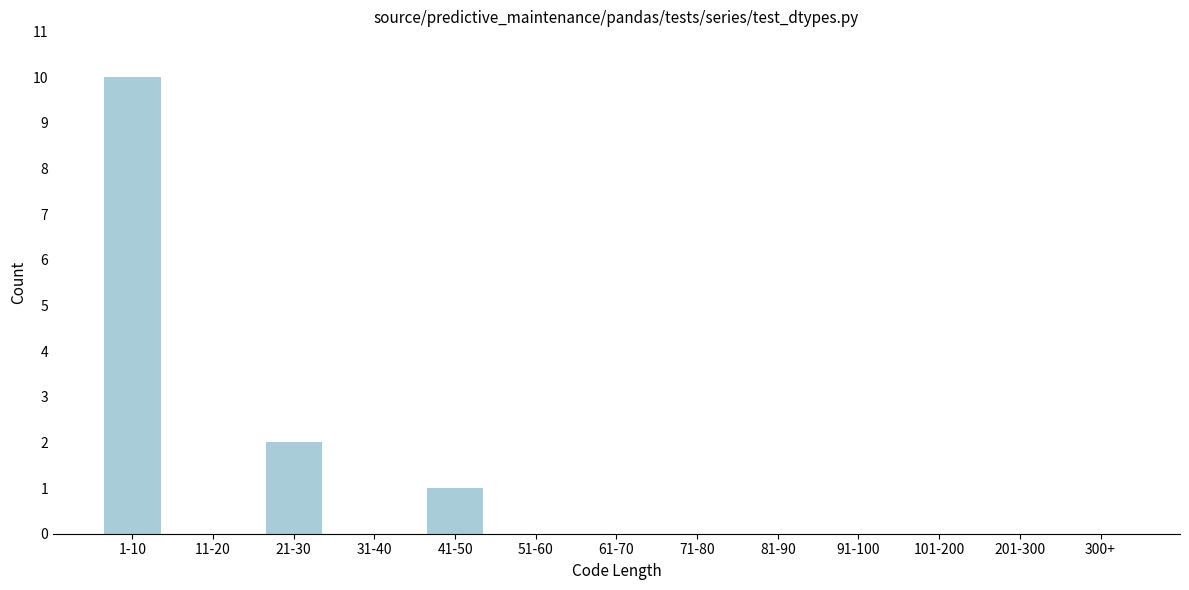

Reading left to right, list all the values displayed in this chart.

1-10=10	11-20=0	21-30=2	31-40=0	41-50=1	51-60=0	61-70=0	71-80=0	81-90=0	91-100=0	101-200=0	201-300=0	300+=0